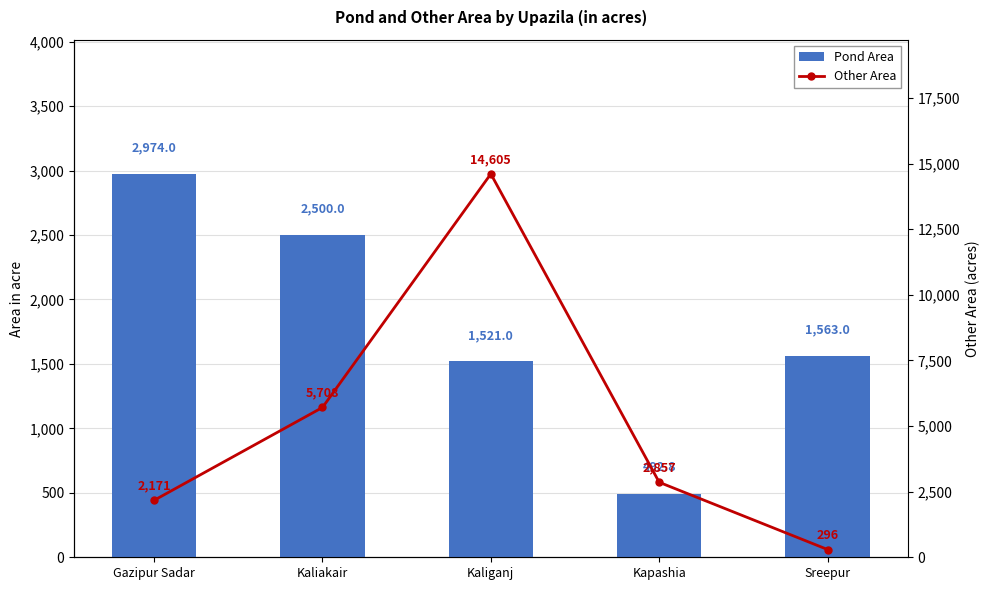

What value does the Pond Area series have at Gazipur Sadar?

2974.0